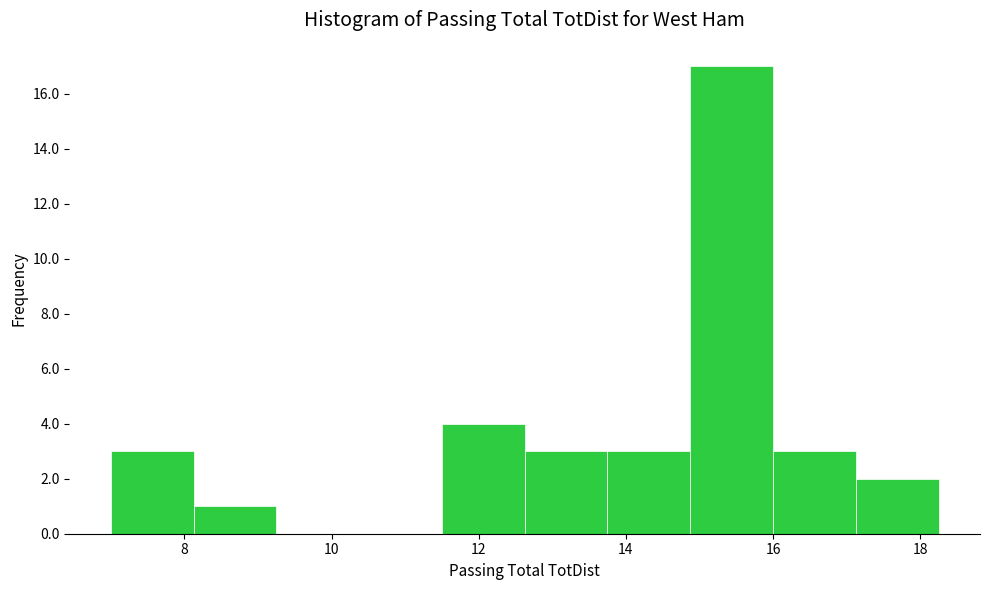

Reading left to right, list every bar in this chart as the range it spans on the x-axis followed by its height. Neither the bar edges nor the heights are printed on the chart, so give them approximately, as read against the axes.

7.0 to 8.2: 3
8.2 to 9.2: 1
9.2 to 10.4: 0
10.4 to 11.6: 0
11.6 to 12.6: 4
12.6 to 13.8: 3
13.8 to 14.8: 3
14.8 to 16.0: 17
16.0 to 17.2: 3
17.2 to 18.2: 2